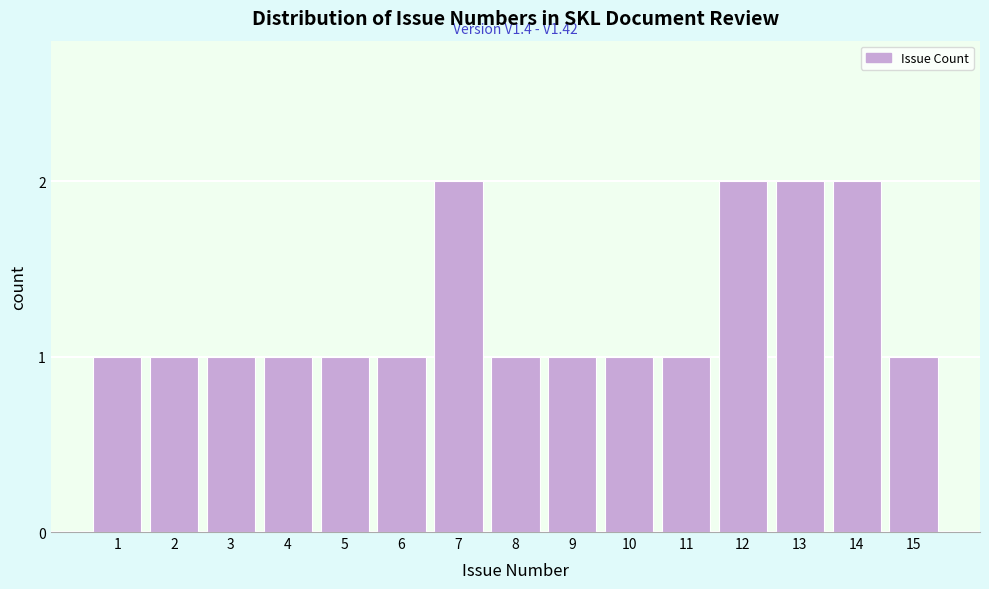

Reading right to left, transcribe all the data shown in this chart.

15=1	14=2	13=2	12=2	11=1	10=1	9=1	8=1	7=2	6=1	5=1	4=1	3=1	2=1	1=1